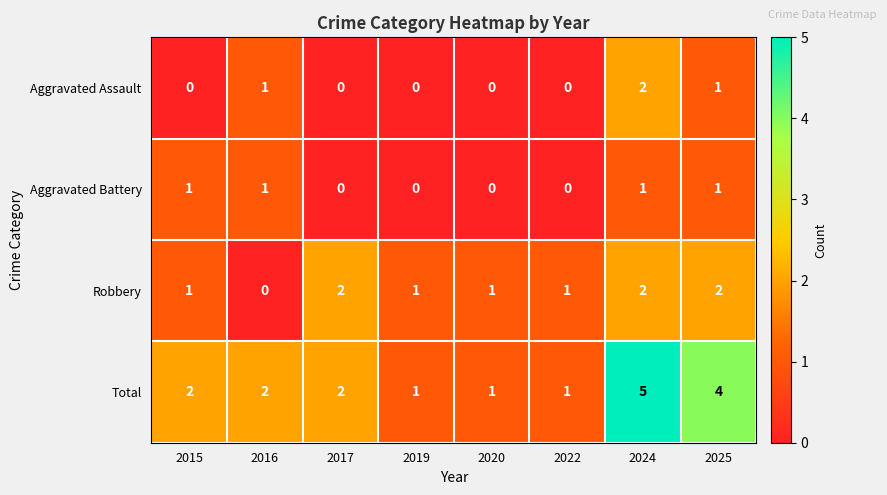

Which category has the highest value in the Total series?

2024